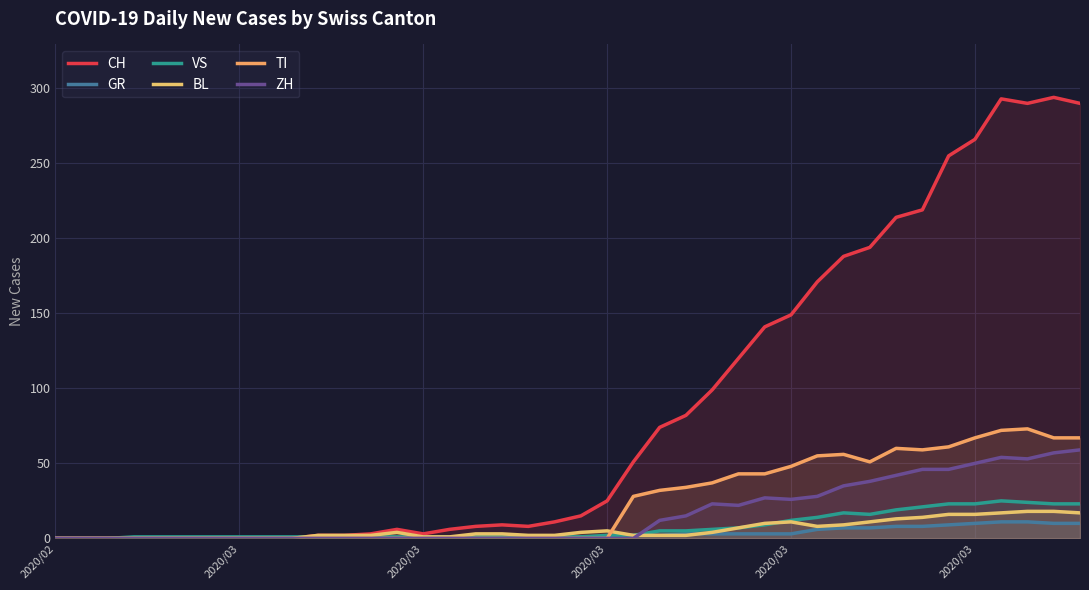

What are all the series names shown in the legend?

CH, GR, VS, BL, TI, ZH